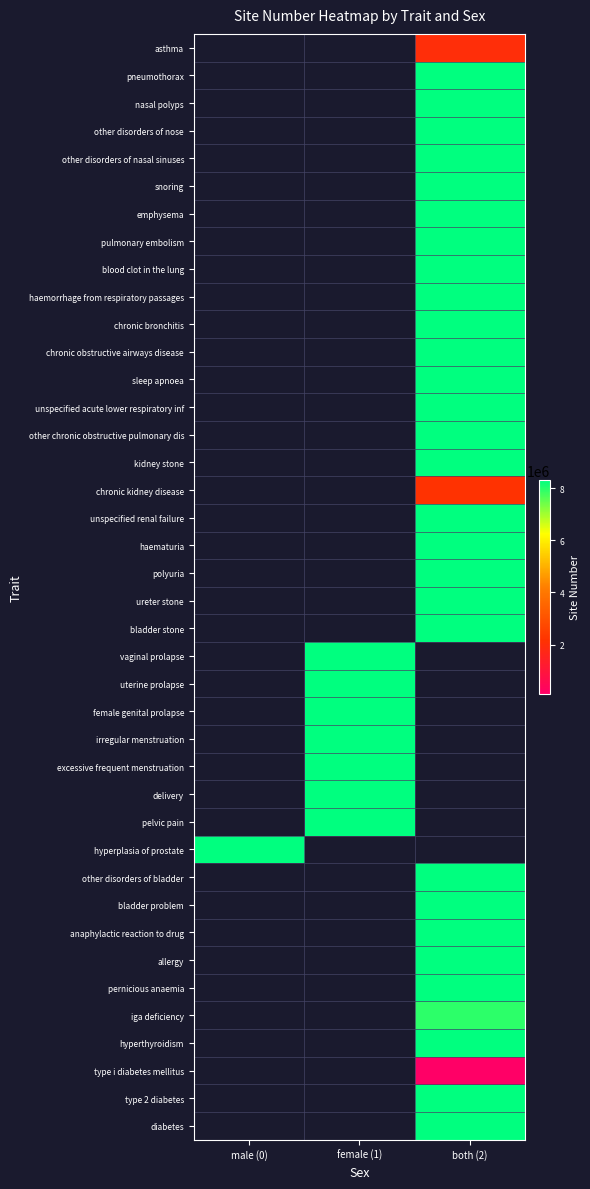

Which series has the largest range (max minus min)?

hyperplasia of prostate